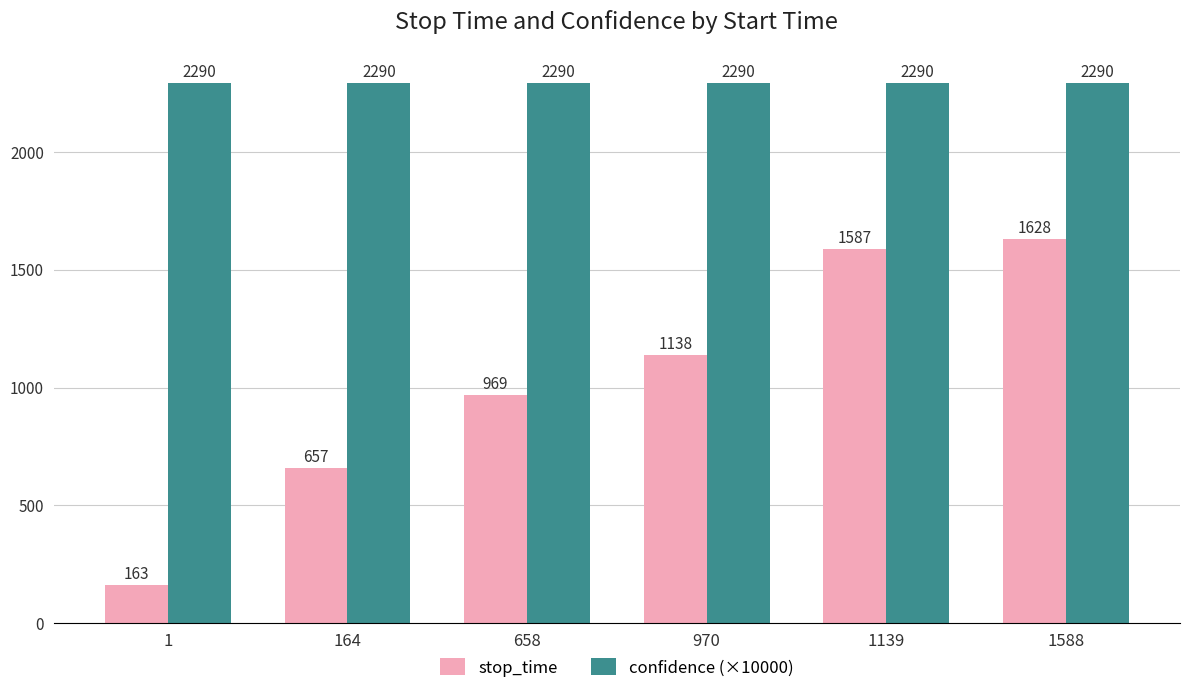

At which label is stop_time closest to 895?

658